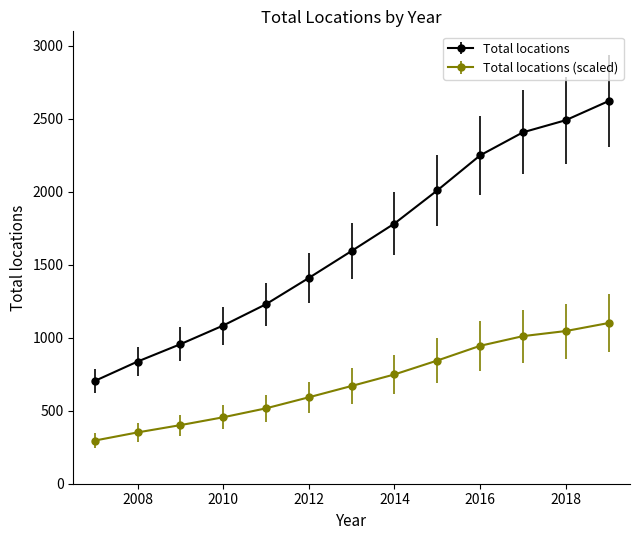

Which series has the largest range (max minus min)?

Total locations